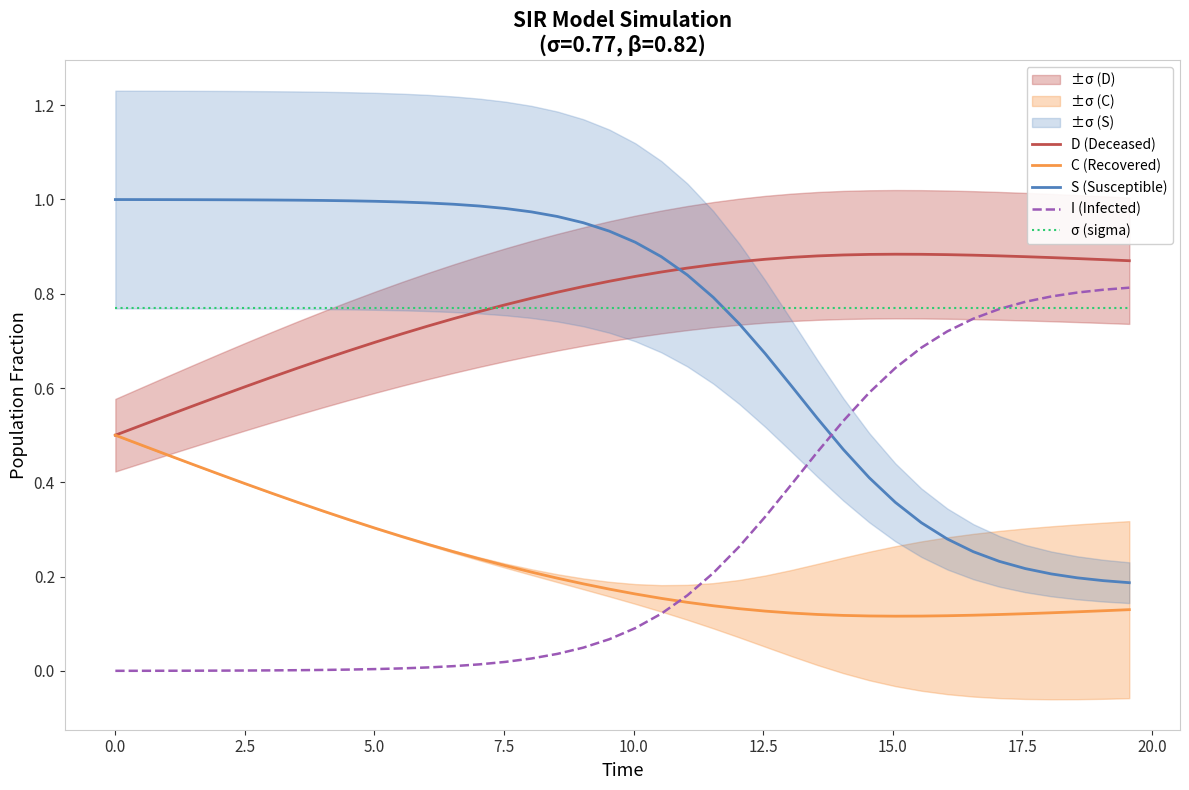

Reading left to right, what are all the values shown in this chart?

D (Deceased): 0.5	0.5	0.5	0.6	0.6	0.6	0.6	0.6	0.7	0.7	0.7	0.7	0.7	0.7	0.8	0.8	0.8	0.8	0.8	0.8	0.8	0.8	0.9	0.9	0.9	0.9	0.9	0.9	0.9	0.9	0.9	0.9	0.9	0.9	0.9	0.9	0.9	0.9	0.9	0.9
C (Recovered): 0.5	0.5	0.5	0.4	0.4	0.4	0.4	0.4	0.3	0.3	0.3	0.3	0.3	0.3	0.2	0.2	0.2	0.2	0.2	0.2	0.2	0.2	0.1	0.1	0.1	0.1	0.1	0.1	0.1	0.1	0.1	0.1	0.1	0.1	0.1	0.1	0.1	0.1	0.1	0.1
S (Susceptible): 1.0	1.0	1.0	1.0	1.0	1.0	1.0	1.0	1.0	1.0	1.0	1.0	1.0	1.0	1.0	1.0	1.0	1.0	1.0	0.9	0.9	0.9	0.8	0.8	0.7	0.7	0.6	0.5	0.5	0.4	0.4	0.3	0.3	0.3	0.2	0.2	0.2	0.2	0.2	0.2
I (Infected): 0.0	0.0	0.0	0.0	0.0	0.0	0.0	0.0	0.0	0.0	0.0	0.0	0.0	0.0	0.0	0.0	0.0	0.0	0.0	0.1	0.1	0.1	0.2	0.2	0.3	0.3	0.4	0.5	0.5	0.6	0.6	0.7	0.7	0.7	0.8	0.8	0.8	0.8	0.8	0.8
σ (sigma): 0.8	0.8	0.8	0.8	0.8	0.8	0.8	0.8	0.8	0.8	0.8	0.8	0.8	0.8	0.8	0.8	0.8	0.8	0.8	0.8	0.8	0.8	0.8	0.8	0.8	0.8	0.8	0.8	0.8	0.8	0.8	0.8	0.8	0.8	0.8	0.8	0.8	0.8	0.8	0.8